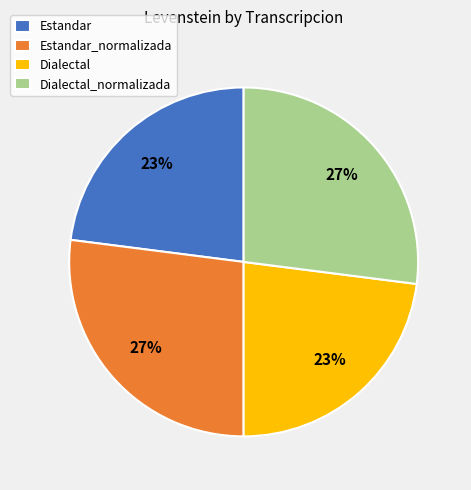

The Estandar slice represents 33% of the pie. True or false?

False